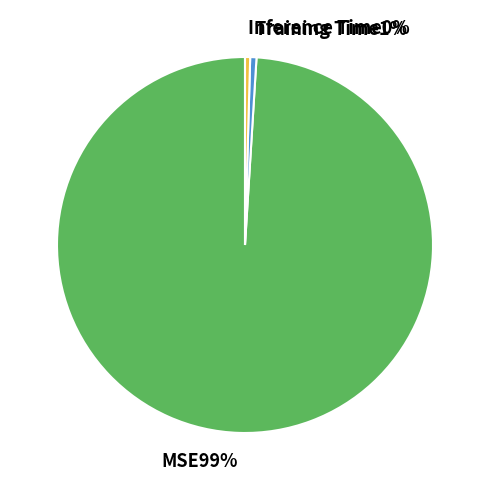

Does any single category account for the majority?

Yes